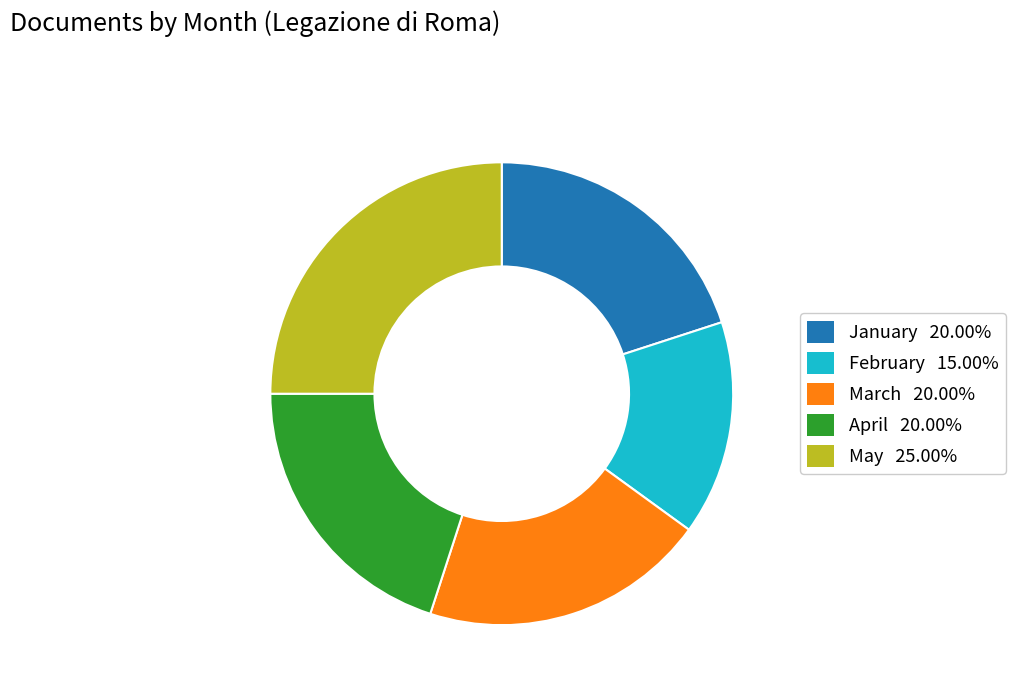

Does any single category account for the majority?

No